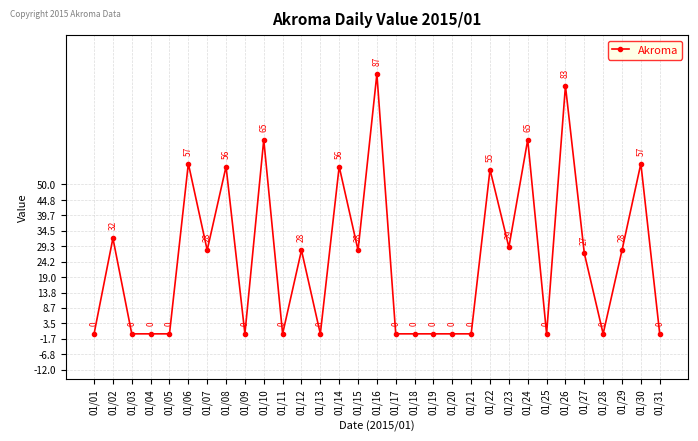

Where is the data nearest to the value 43?

01/02